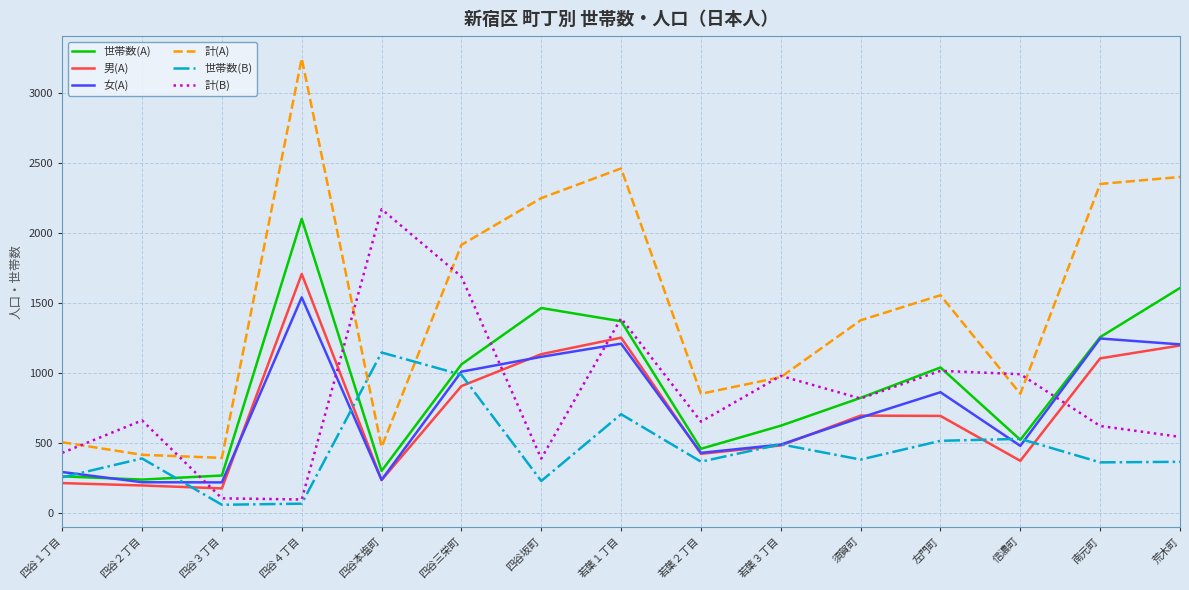

True or false: 計(A) and 女(A) cross at least once.

False